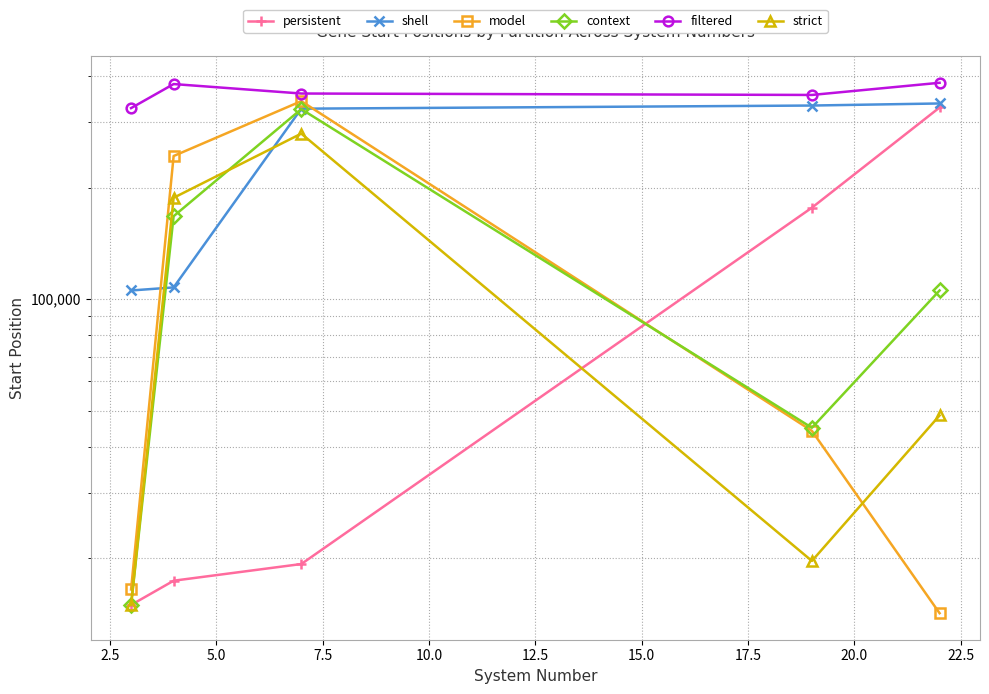

Which series has the largest range (max minus min)?

model